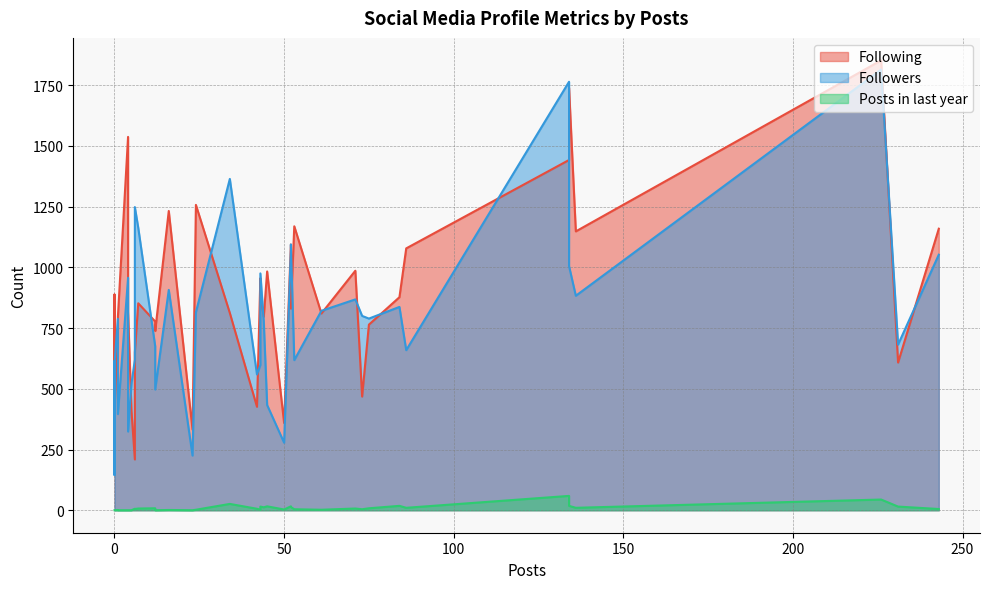

How many lines are shown in the chart?

3